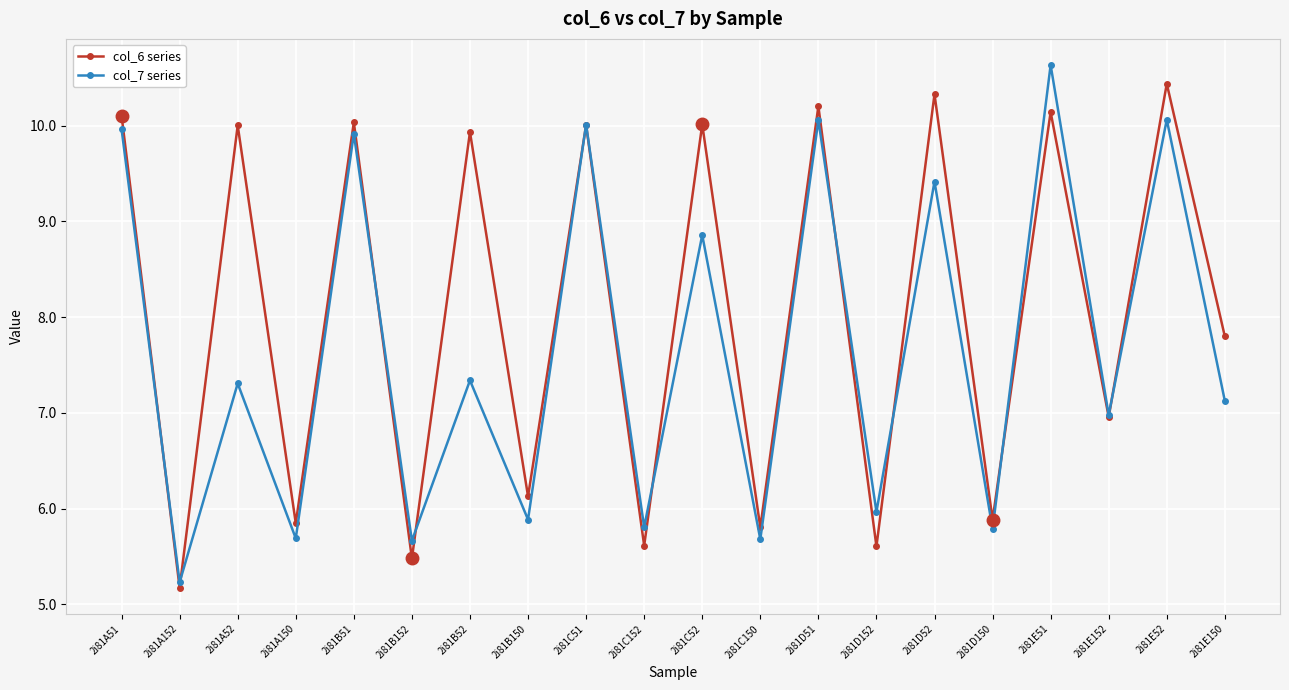

At which category does the chart reach its peak across all series?

2i81E51